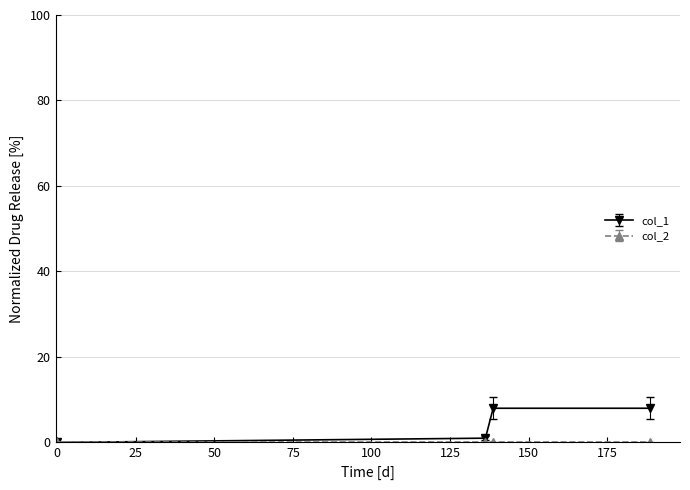

True or false: col_1 has more than 1 points higher than both neighbors.

False